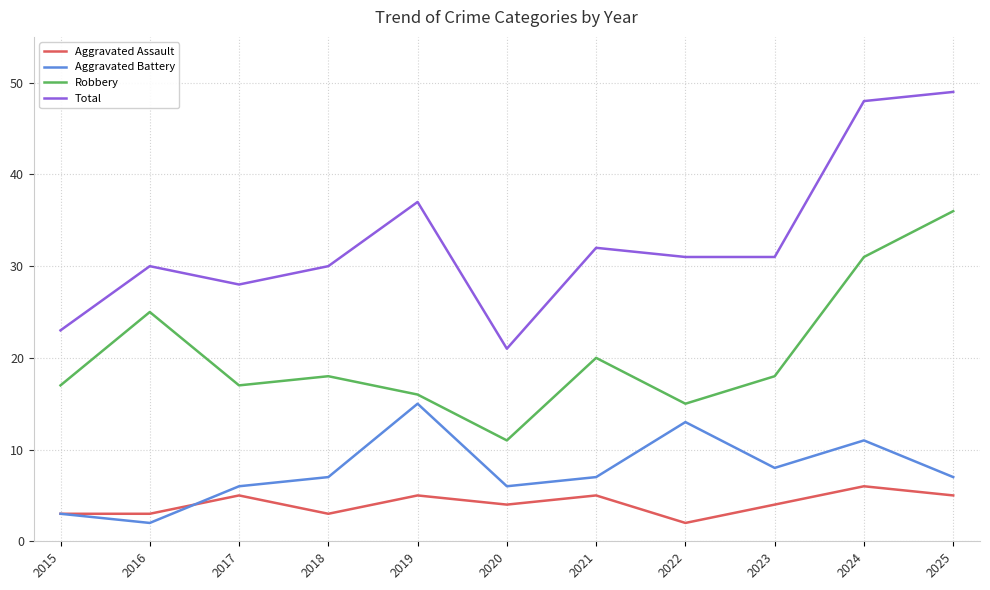

What is the total value across all series at 2022?

61